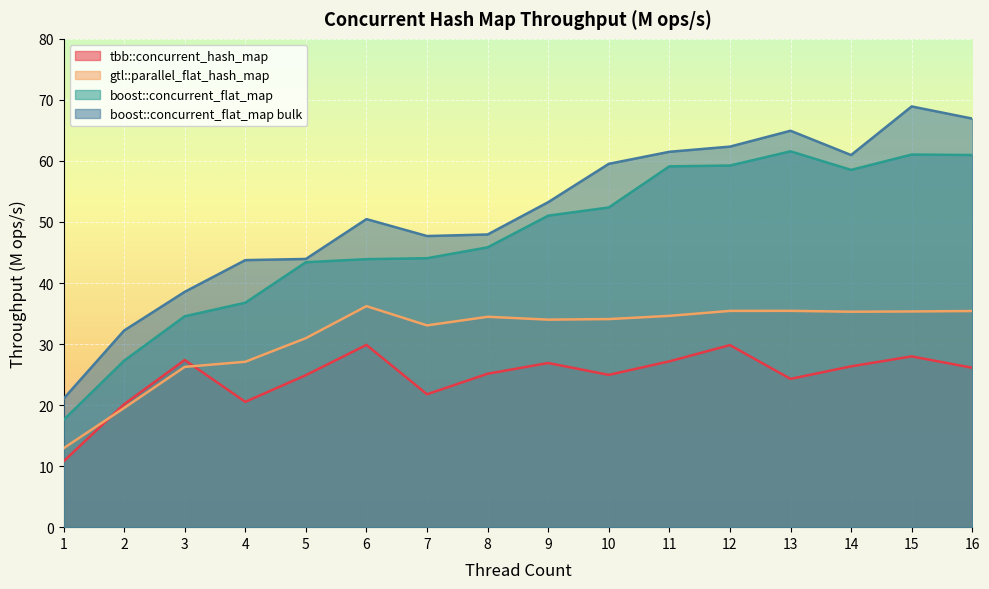

How many values in the tbb::concurrent_hash_map series exceed 26?

8